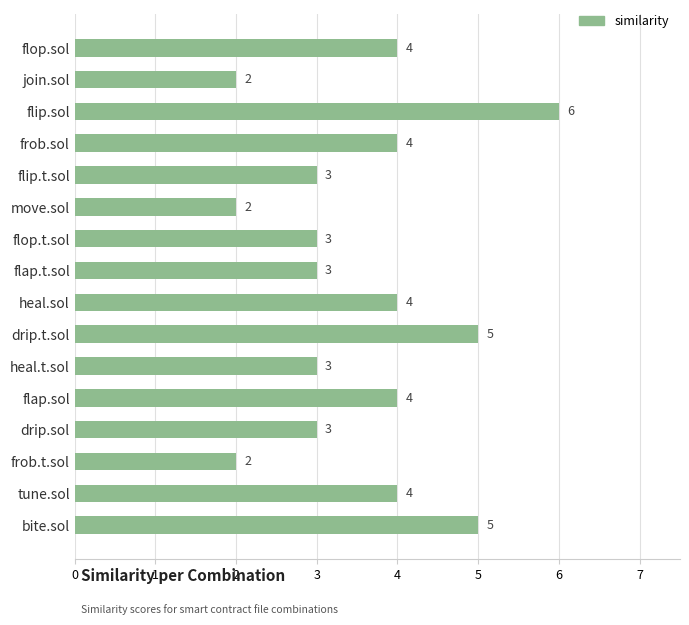

Count the number of categories in the chart.

16